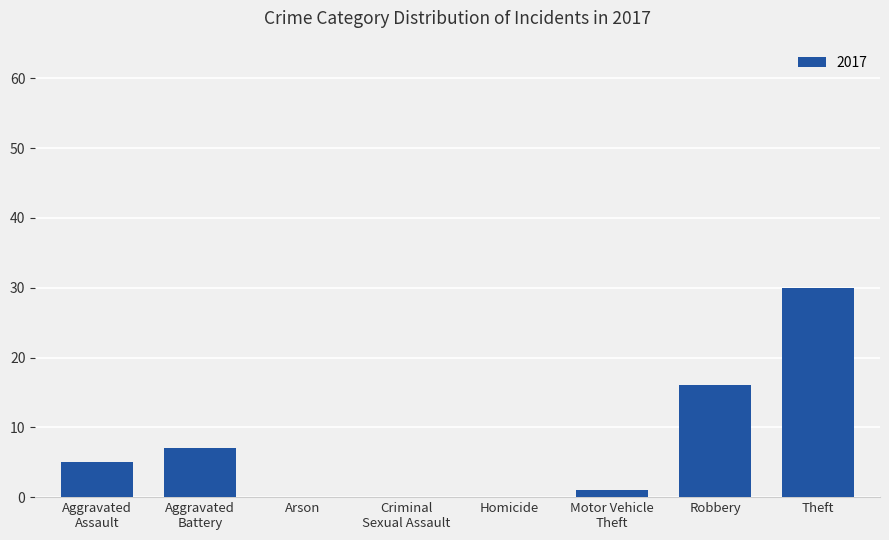

Read the value at Theft.

30